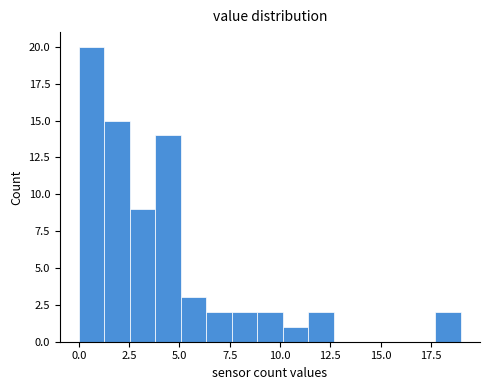

Around what value on the x-axis is the tallest bar? Give the approximate position of its centre, as read against the axis.

0.5